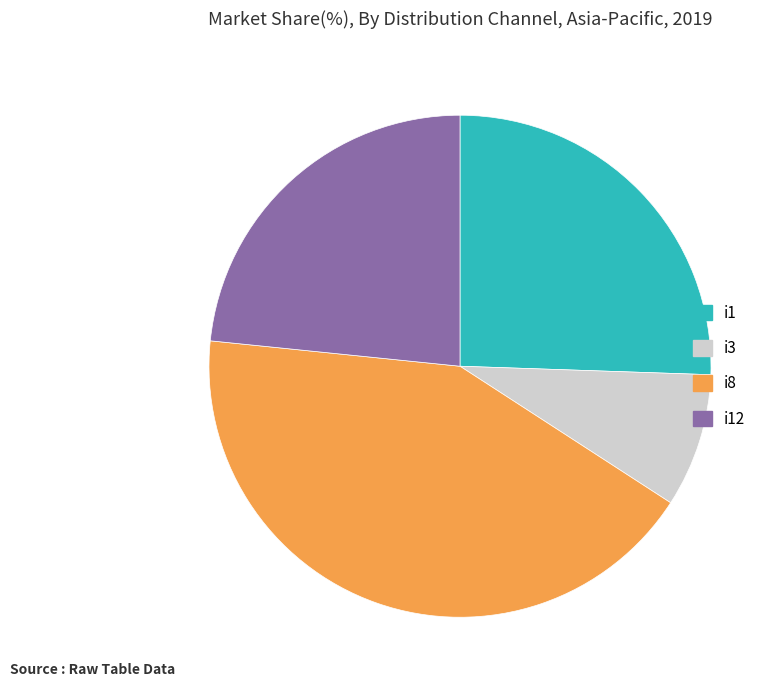

Is the sum of i1 and i12 greater than half?

No